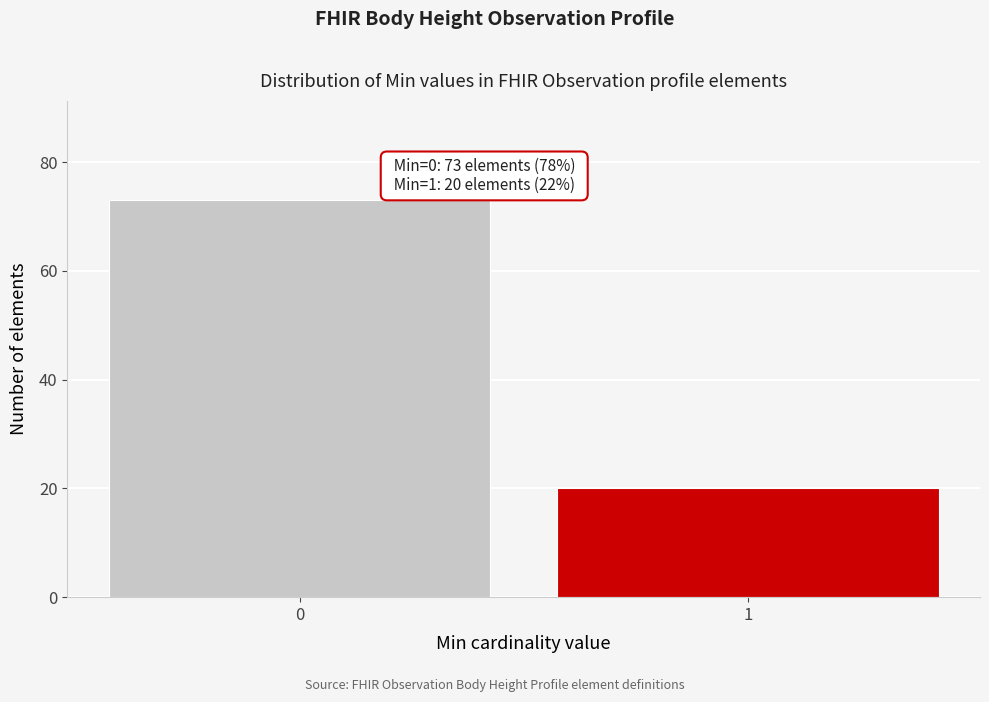

Reading left to right, list all the values displayed in this chart.

0=73	1=20